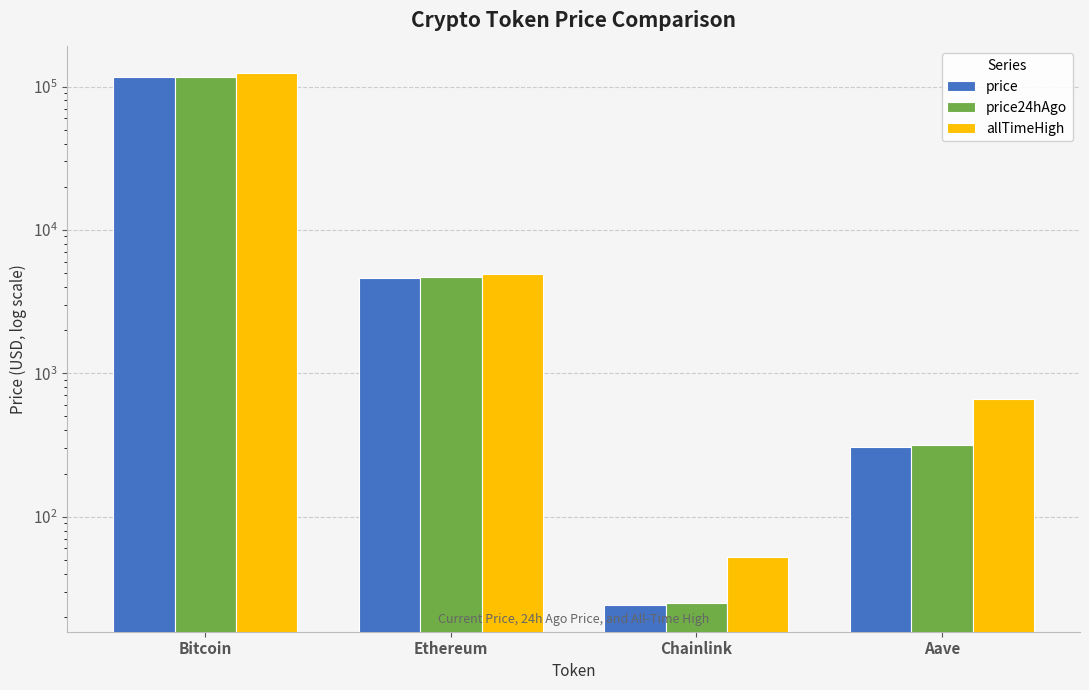

What value does the price series have at Ethereum?

4624.2